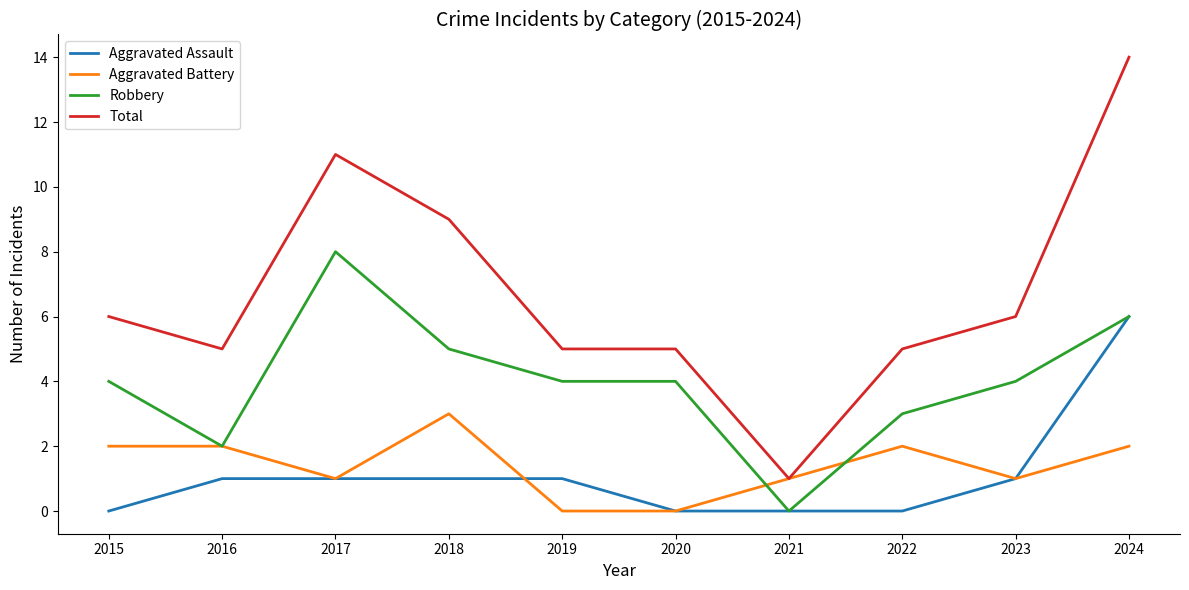

What is the highest value of the Aggravated Battery series?

3